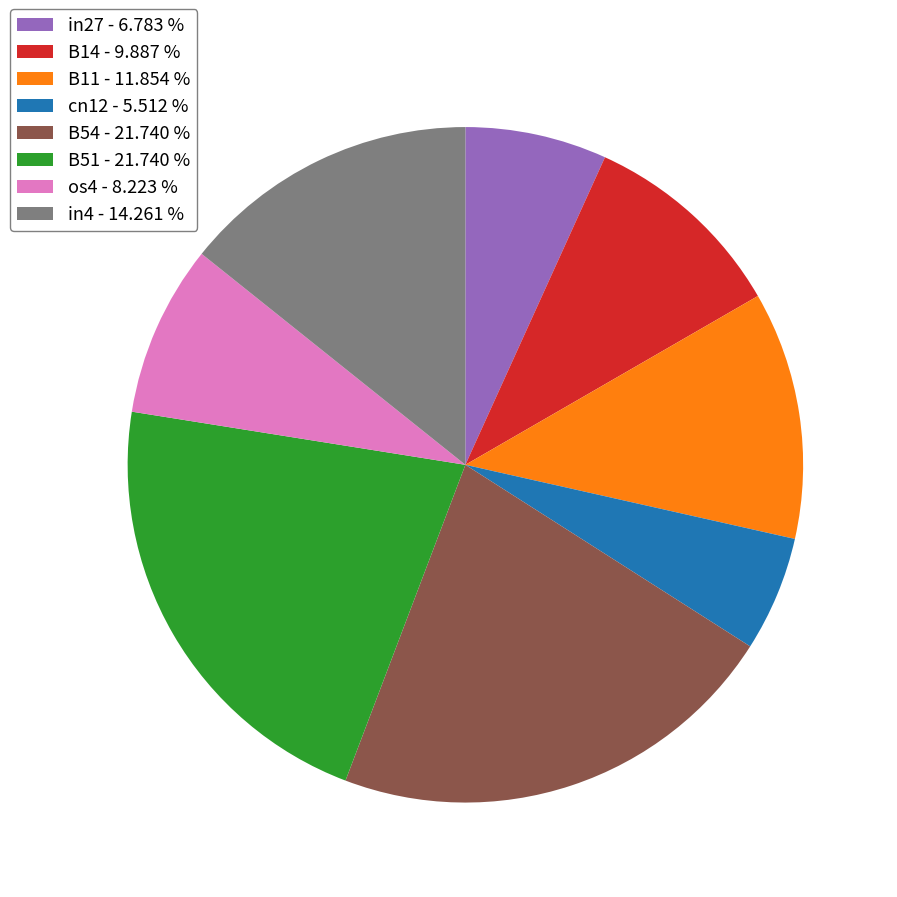

Is there a majority slice in this chart?

No